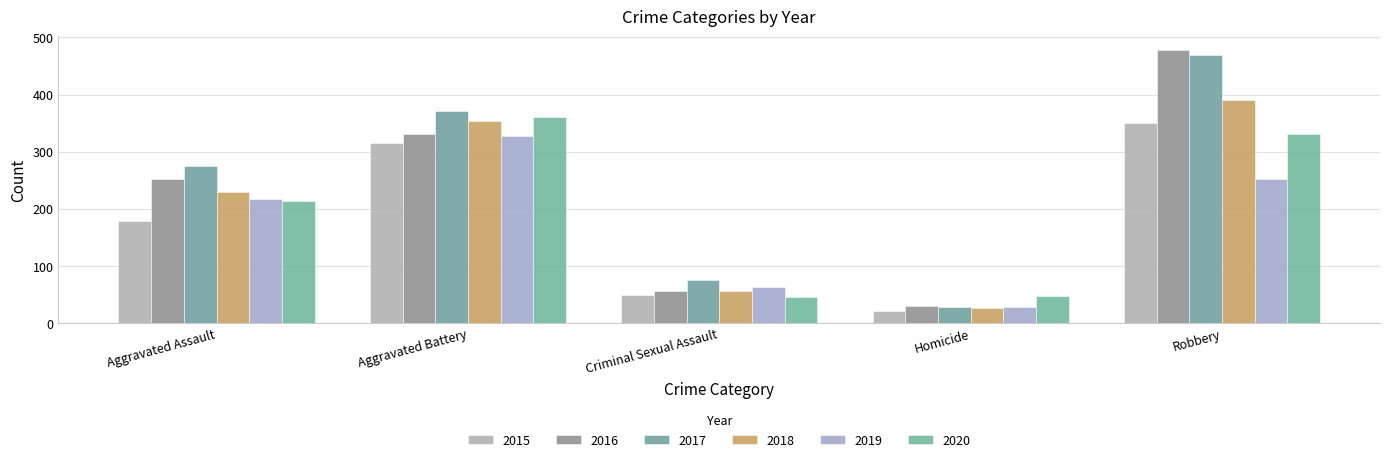

What is the spread (max minus min) of values at Robbery?

225